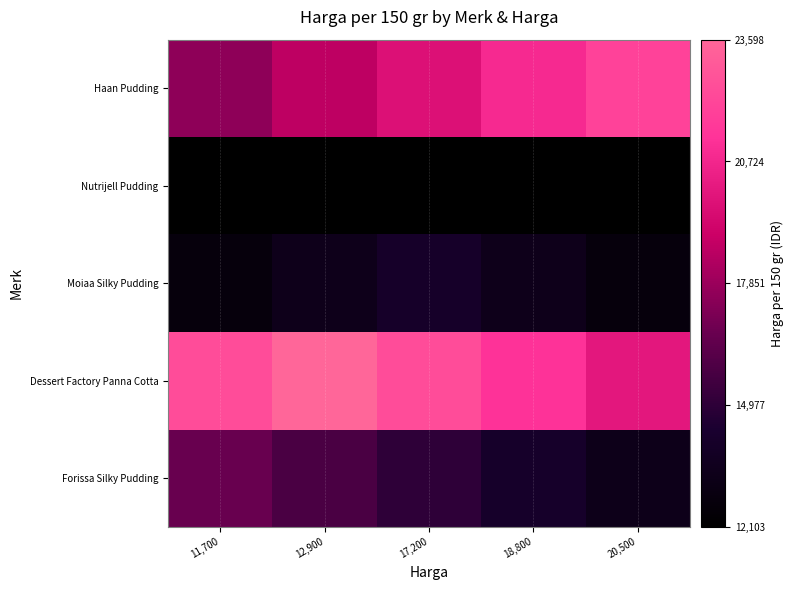

How many data points does each series have?

5